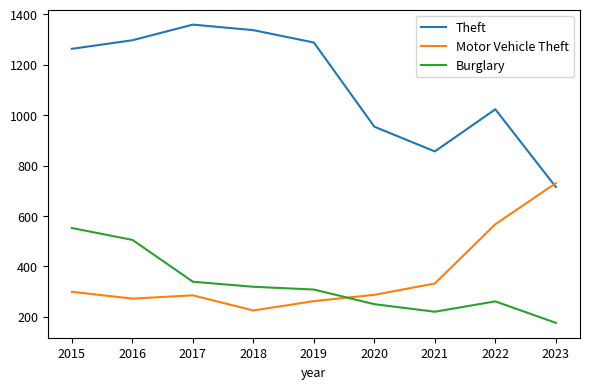

True or false: Burglary and Theft cross at least once.

False